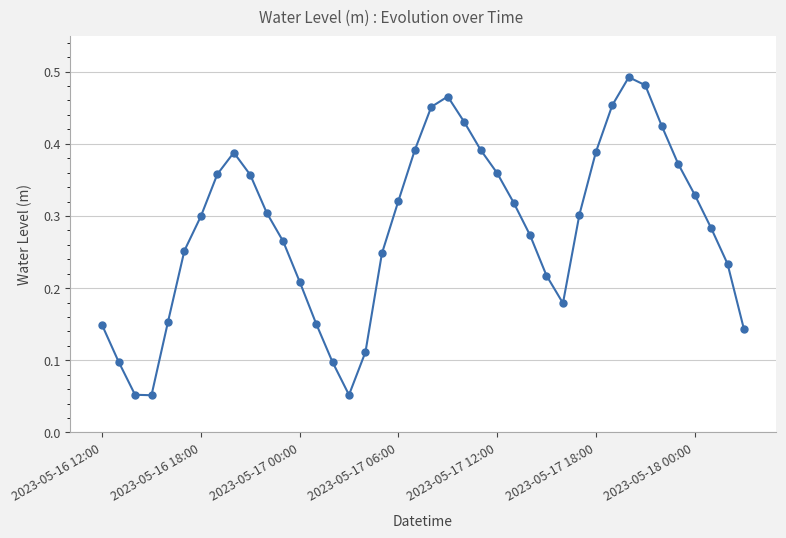

Count the values in the range 0 to 1.

40